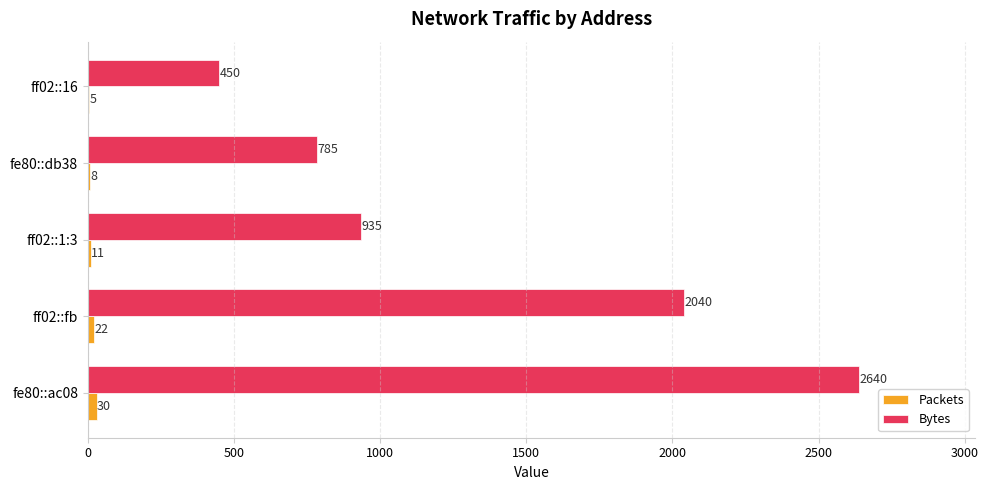

What is the sum of all Bytes values?

6850